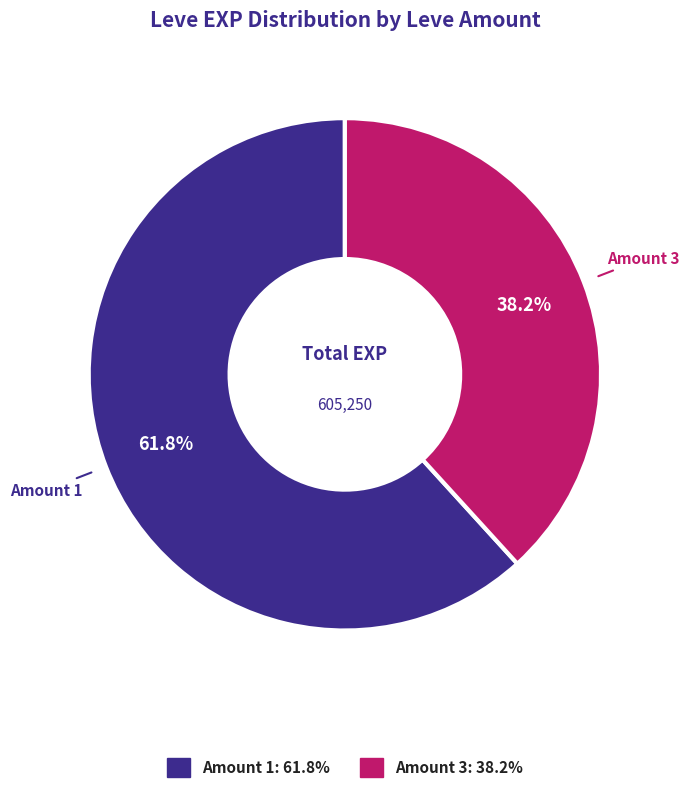

Which category has the smallest portion of the pie?

Amount 3